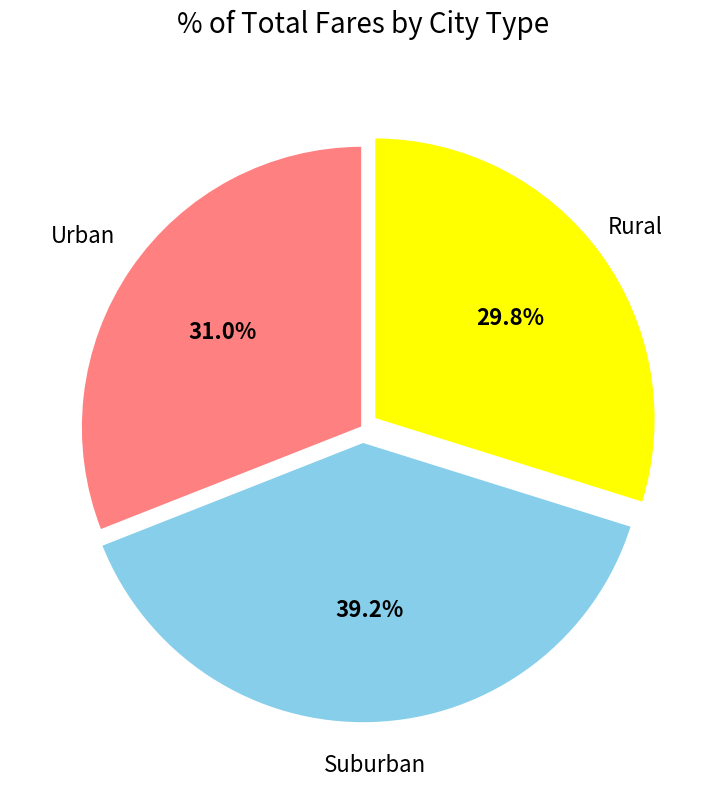

Does any single category account for the majority?

No